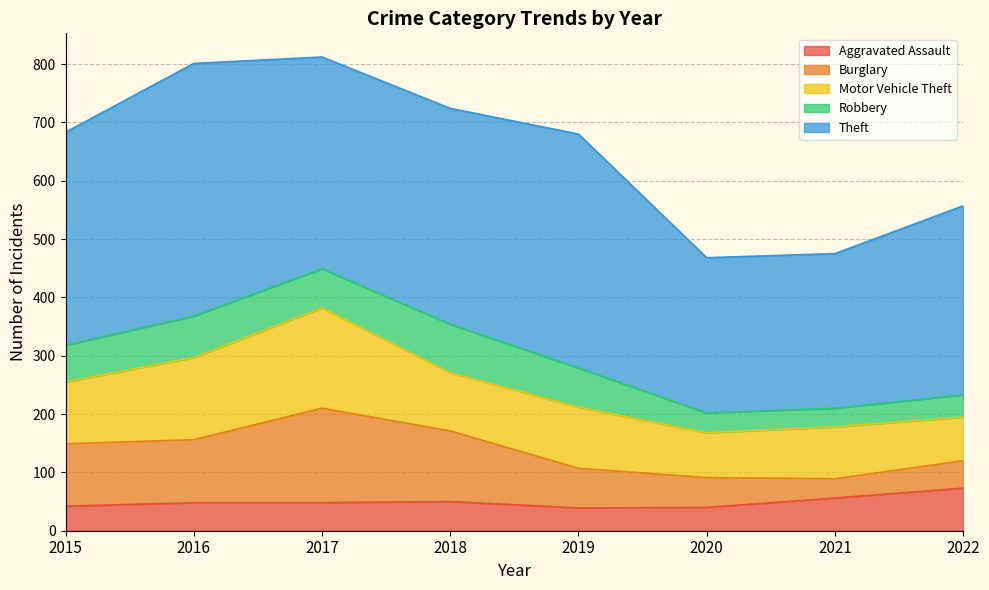

Is it true that Theft equals 363 at 2017?

True